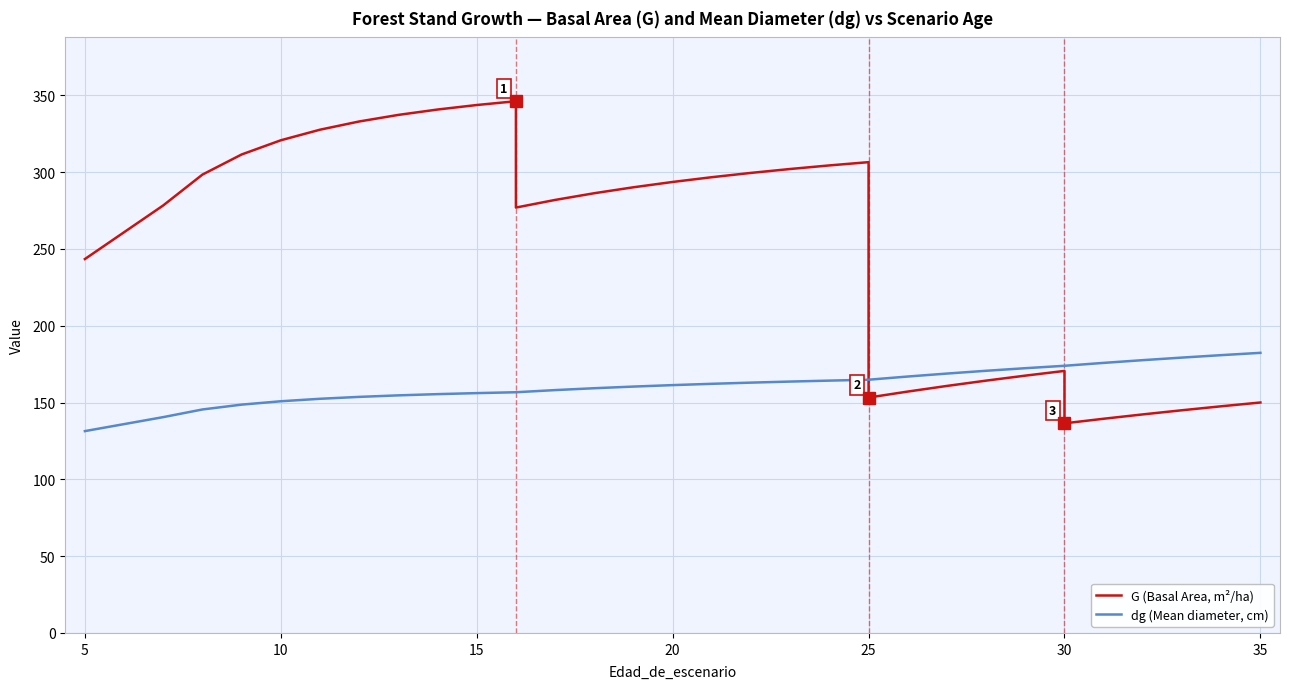

True or false: dg (Mean diameter, cm) and G (Basal Area, m²/ha) intersect in this chart.

True